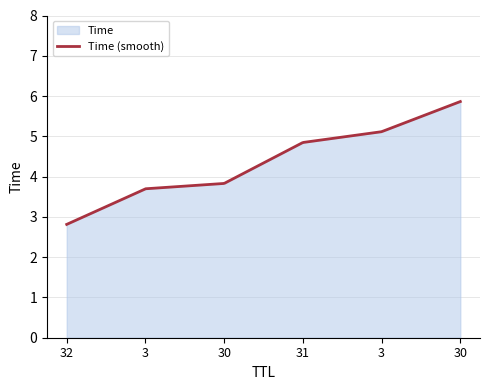

List the labels in order of value, smallest first.

32, 3, 30, 31, 3, 30